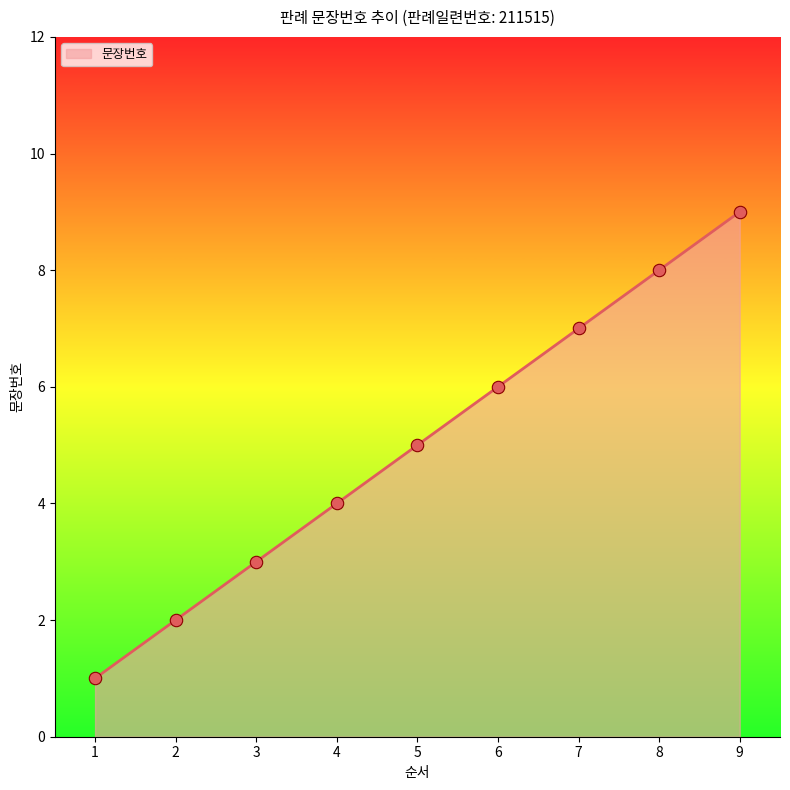

Which has a higher value, 9 or 1?

9